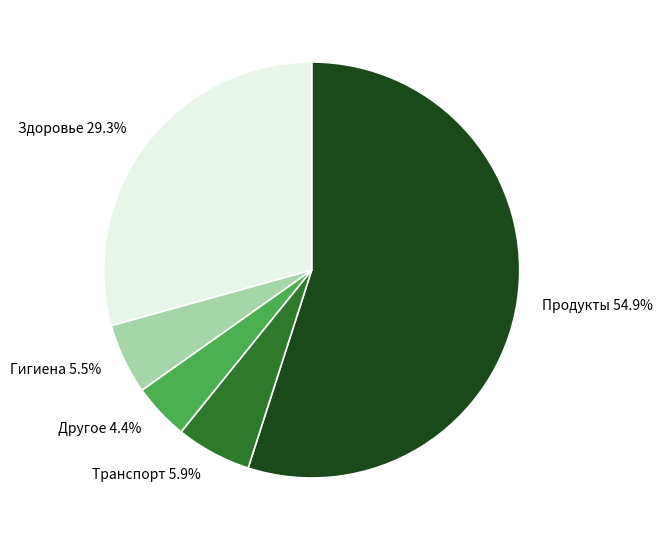

How many slices are in this pie chart?

5